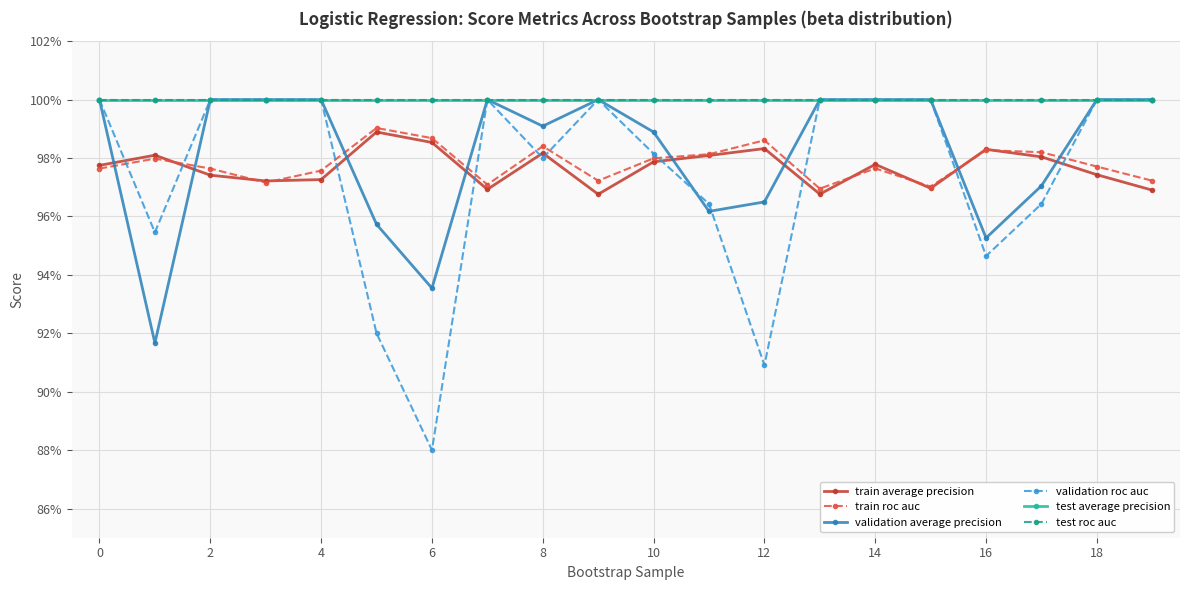

Reading right to left, extract all data points from this chart.

train average precision: 1.0	1.0	1.0	1.0	1.0	1.0	1.0	1.0	1.0	1.0	1.0	1.0	1.0	1.0	1.0	1.0	1.0	1.0	1.0	1.0
train roc auc: 1.0	1.0	1.0	1.0	1.0	1.0	1.0	1.0	1.0	1.0	1.0	1.0	1.0	1.0	1.0	1.0	1.0	1.0	1.0	1.0
validation average precision: 1.0	1.0	1.0	1.0	1.0	1.0	1.0	1.0	1.0	1.0	1.0	1.0	1.0	0.9	1.0	1.0	1.0	1.0	0.9	1.0
validation roc auc: 1.0	1.0	1.0	0.9	1.0	1.0	1.0	0.9	1.0	1.0	1.0	1.0	1.0	0.9	0.9	1.0	1.0	1.0	1.0	1.0
test average precision: 1.0	1.0	1.0	1.0	1.0	1.0	1.0	1.0	1.0	1.0	1.0	1.0	1.0	1.0	1.0	1.0	1.0	1.0	1.0	1.0
test roc auc: 1.0	1.0	1.0	1.0	1.0	1.0	1.0	1.0	1.0	1.0	1.0	1.0	1.0	1.0	1.0	1.0	1.0	1.0	1.0	1.0